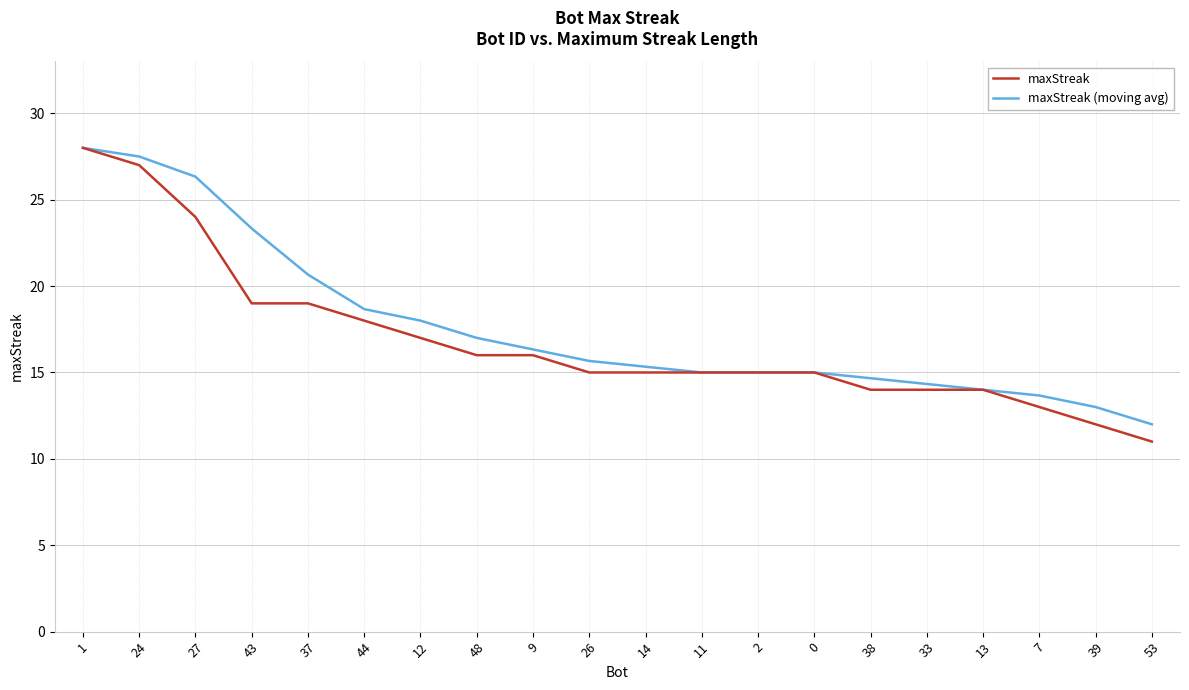

How many lines are shown in the chart?

2